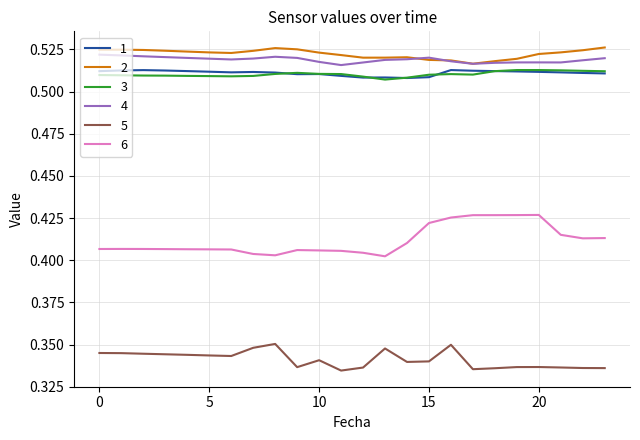

Which series has the largest total across all categories?

2